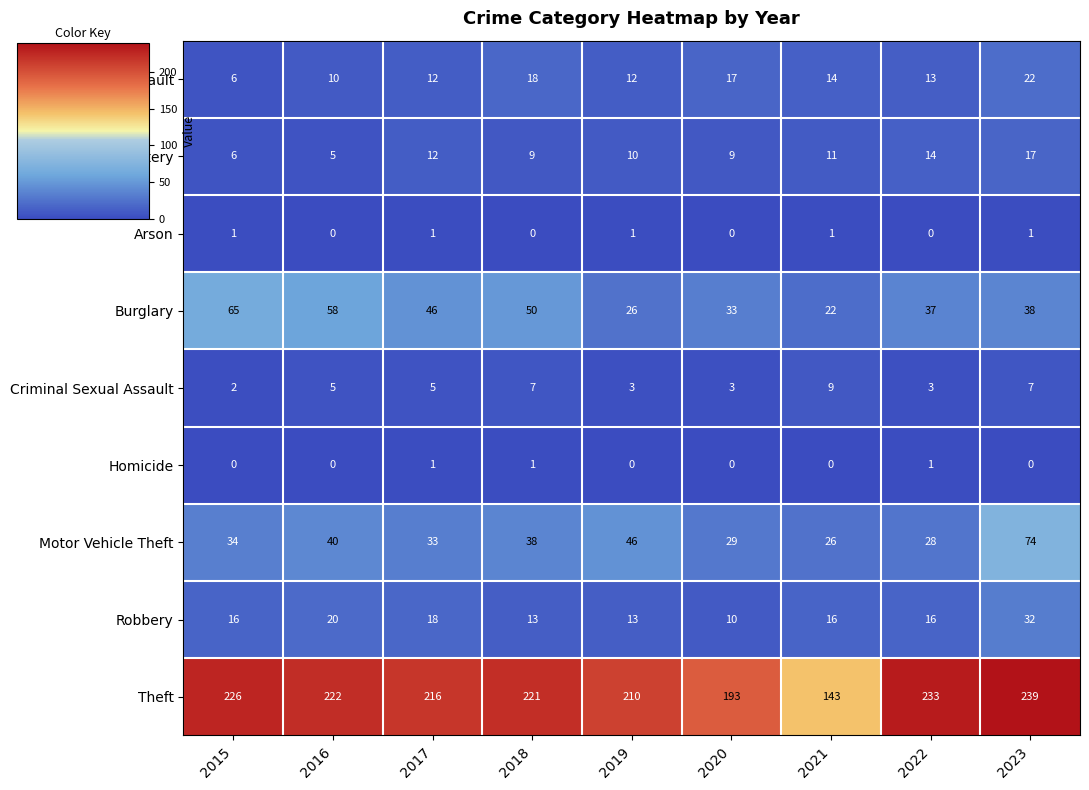

At which category is the sum across all series the highest?

2023